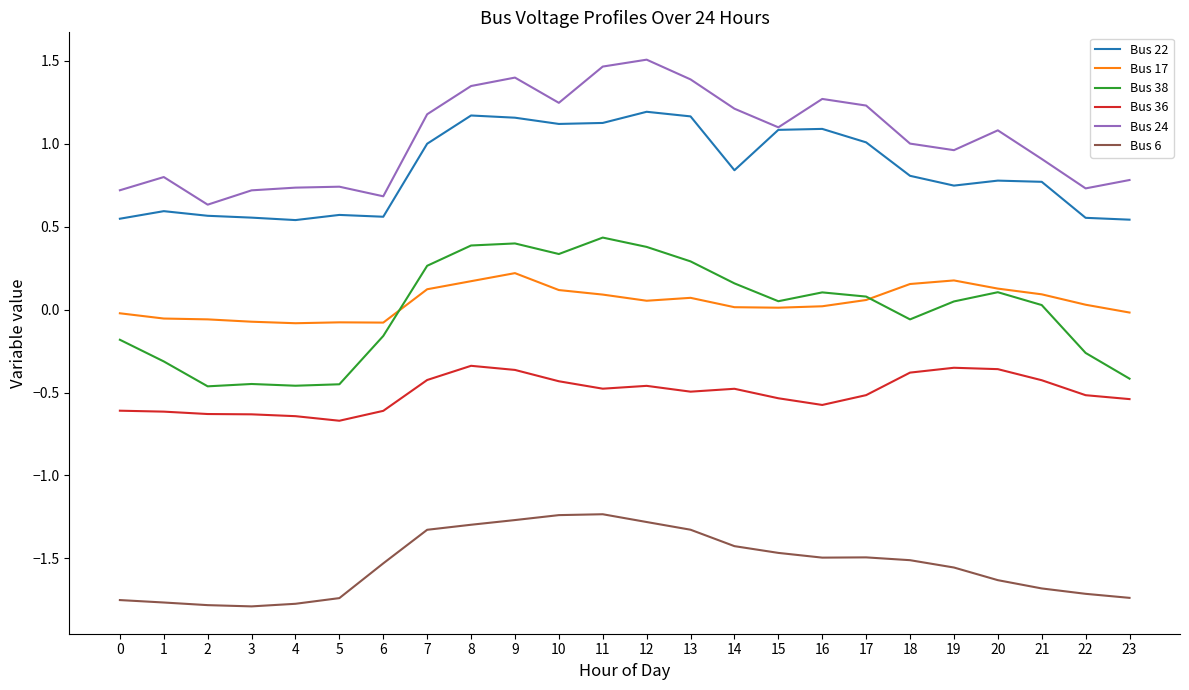

The Bus 17 series shows 0.2 at 18. True or false?

True